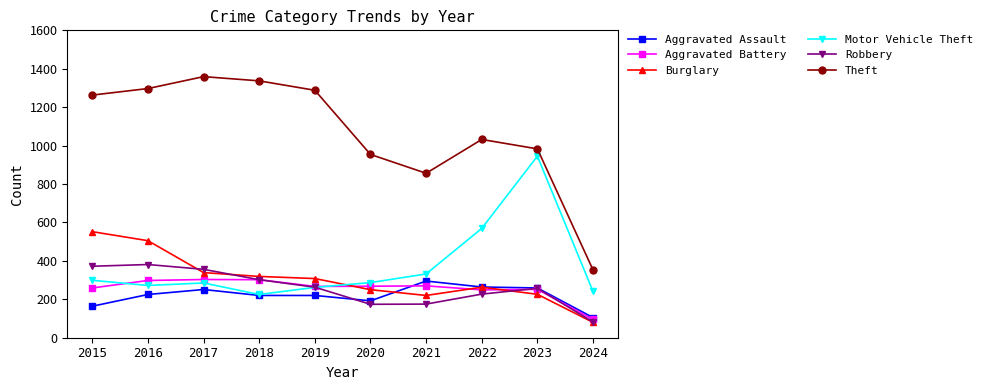

True or false: Aggravated Assault and Theft intersect in this chart.

False